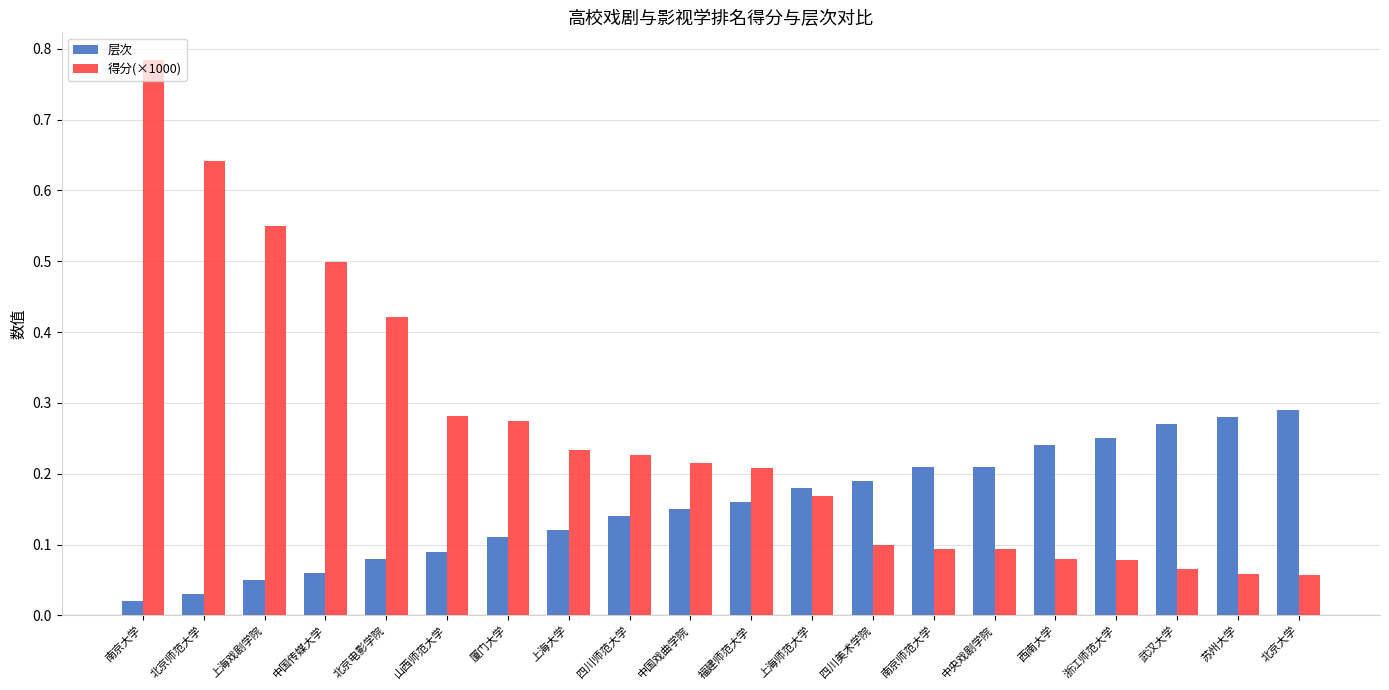

Are the bars grouped side by side (vs. stacked)?

Yes